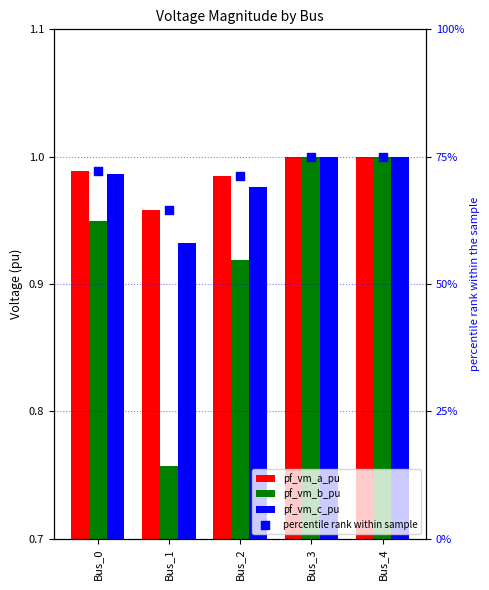

Which series has the largest total across all categories?

percentile rank within sample